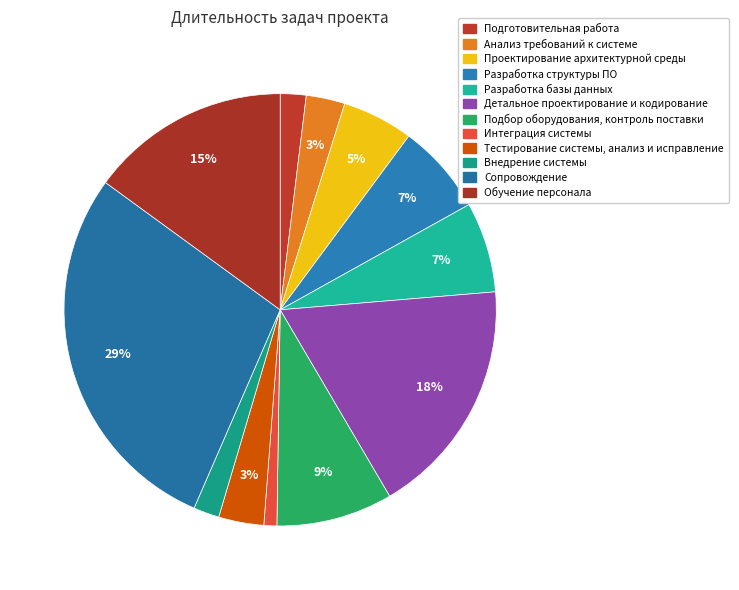

Rank the categories by value from lowest to highest.

Интеграция системы, Подготовительная работа, Внедрение системы, Анализ требований к системе, Тестирование системы, анализ и исправление, Проектирование архитектурной среды, Разработка структуры ПО, Разработка базы данных, Подбор оборудования, контроль поставки, Обучение персонала, Детальное проектирование и кодирование, Сопровождение